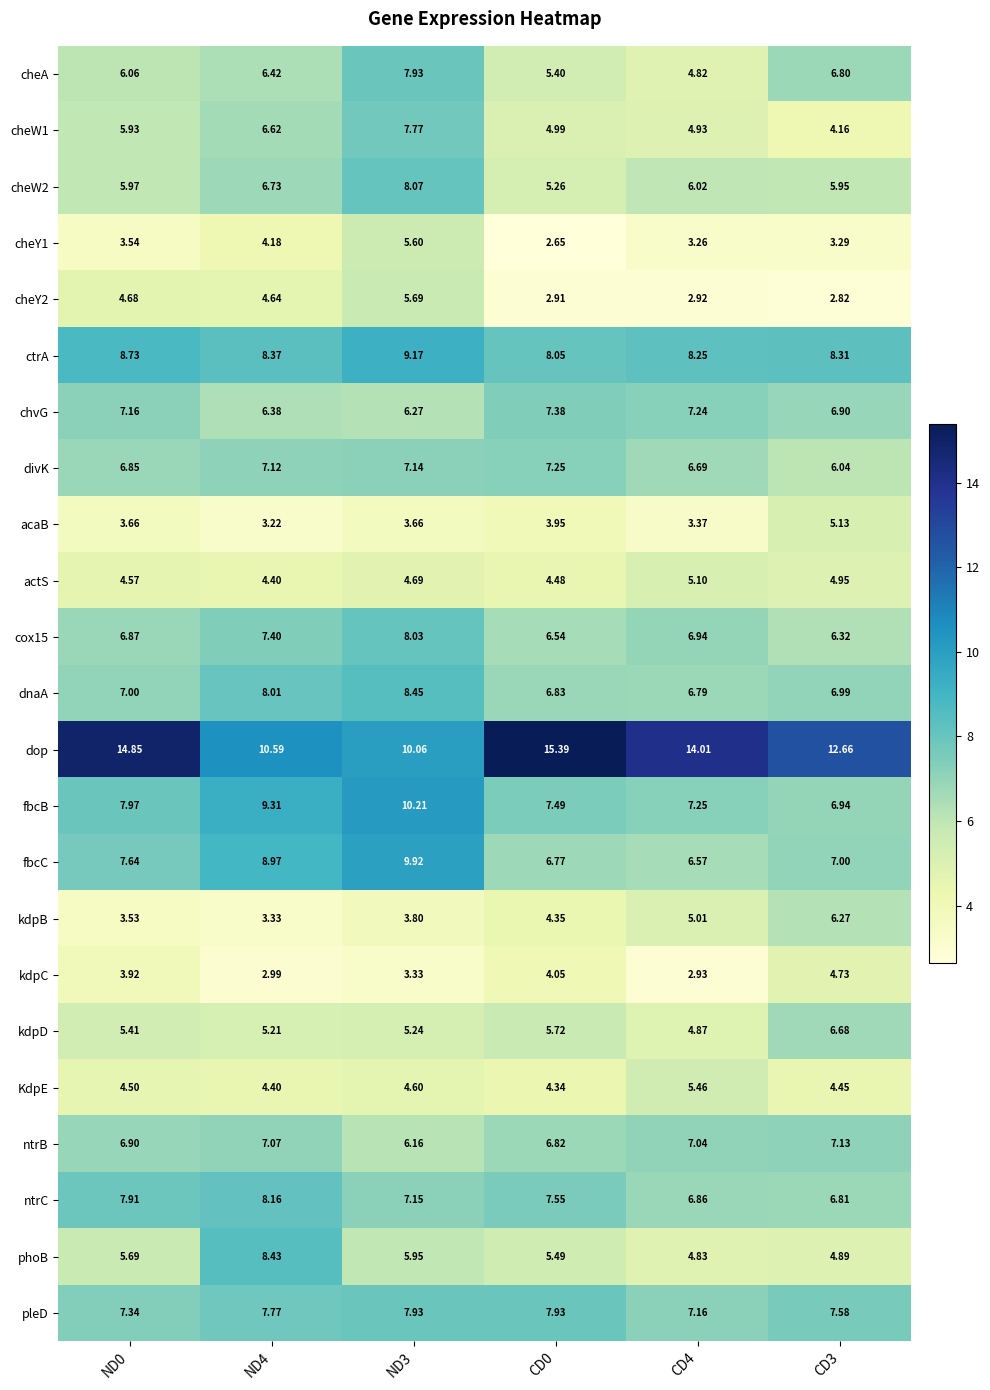

At CD0, list the series in order from smallest to largest.

cheY1, cheY2, acaB, kdpC, KdpE, kdpB, actS, cheW1, cheW2, cheA, phoB, kdpD, cox15, fbcC, ntrB, dnaA, divK, chvG, fbcB, ntrC, pleD, ctrA, dop